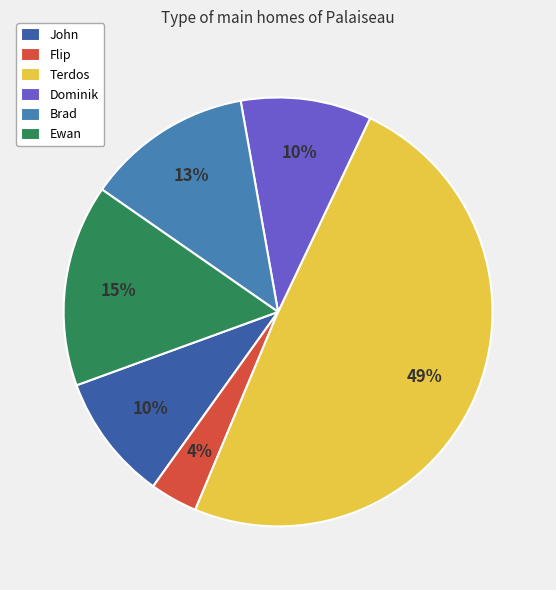

To the nearest percent, what is the average slice percentage?

17%